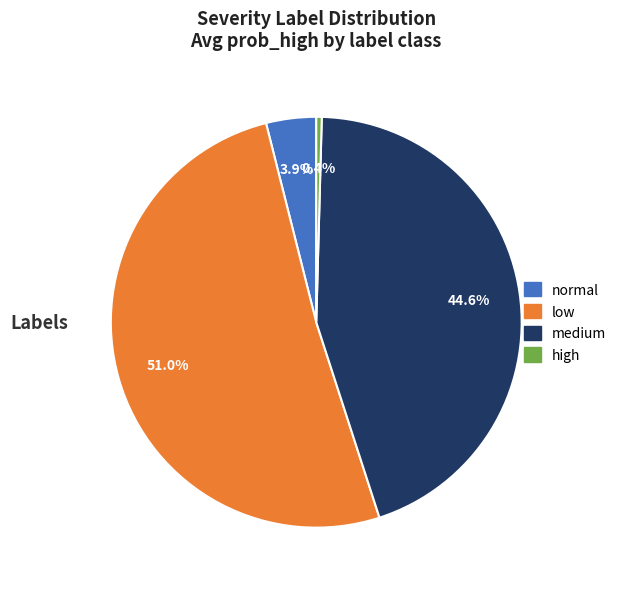

Rank the categories by value from lowest to highest.

high, normal, medium, low